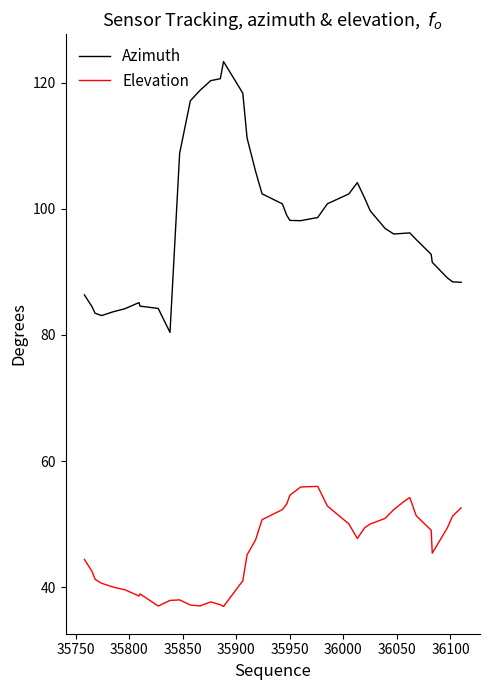

True or false: Elevation and Azimuth cross at least once.

False